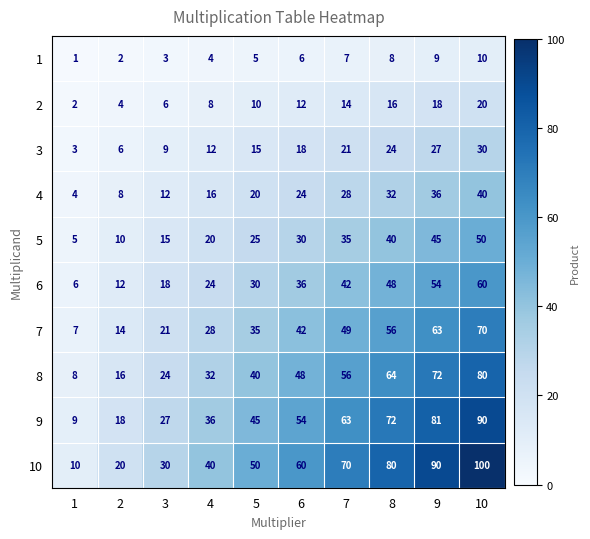

Is the value of 4 at 9 greater than the value of 6 at 10?

No